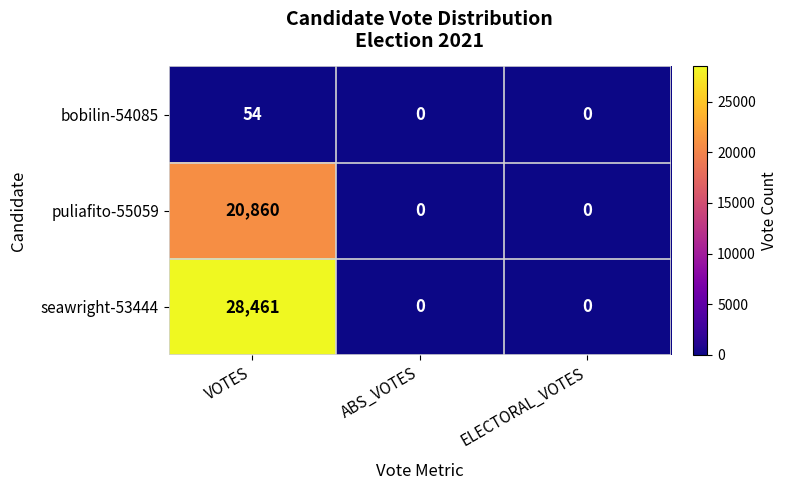

Reading left to right, what are all the values shown in this chart?

bobilin-54085: VOTES=54	ABS_VOTES=0	ELECTORAL_VOTES=0
puliafito-55059: VOTES=20860	ABS_VOTES=0	ELECTORAL_VOTES=0
seawright-53444: VOTES=28461	ABS_VOTES=0	ELECTORAL_VOTES=0